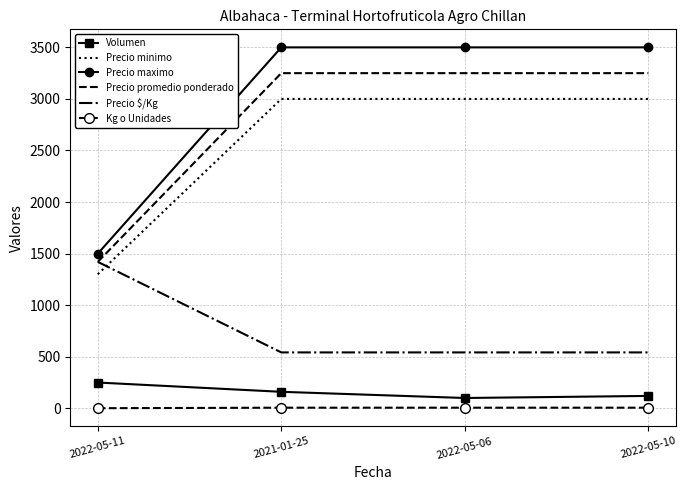

True or false: Precio maximo and Kg o Unidades intersect in this chart.

False